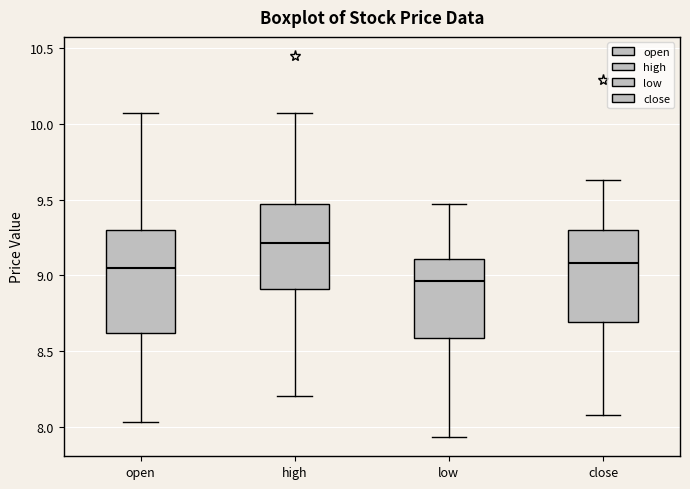

Where is the upper edge of the box for close on the y-axis? The values are not printed on the chart, so give them approximately, as read against the axis.

9.30